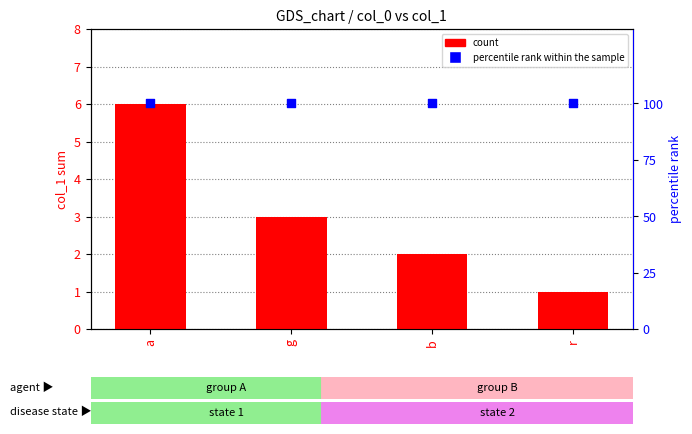

Is the value of count at b greater than the value of percentile rank within the sample at r?

No